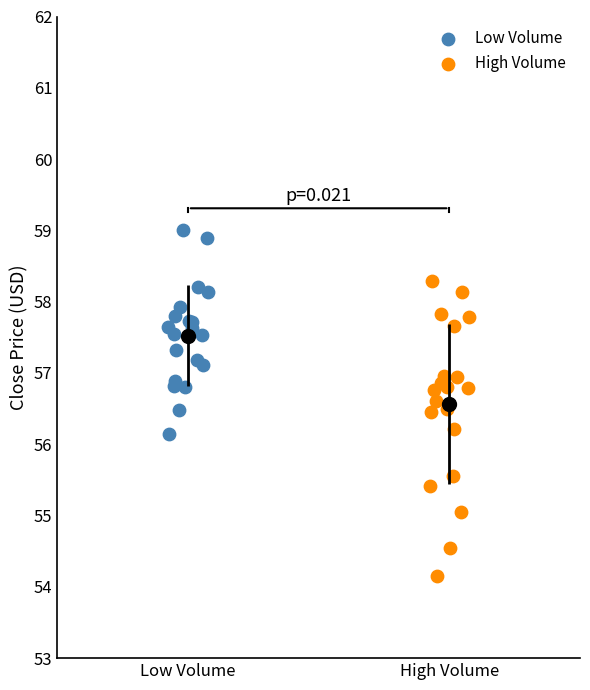

Which series contains the lowest Y value?

High Volume